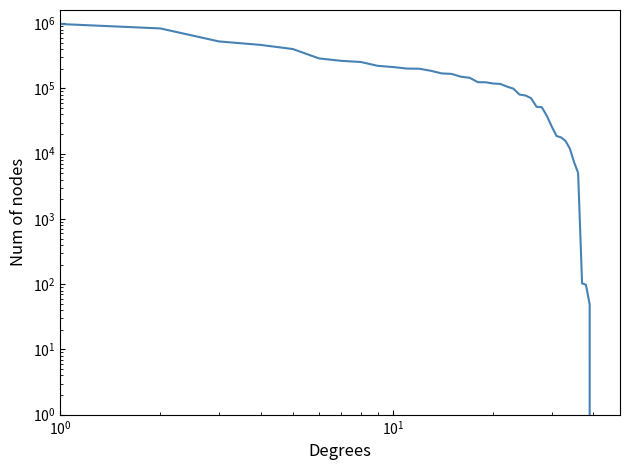

True or false: the data has more than 1 interior local peaks.

False